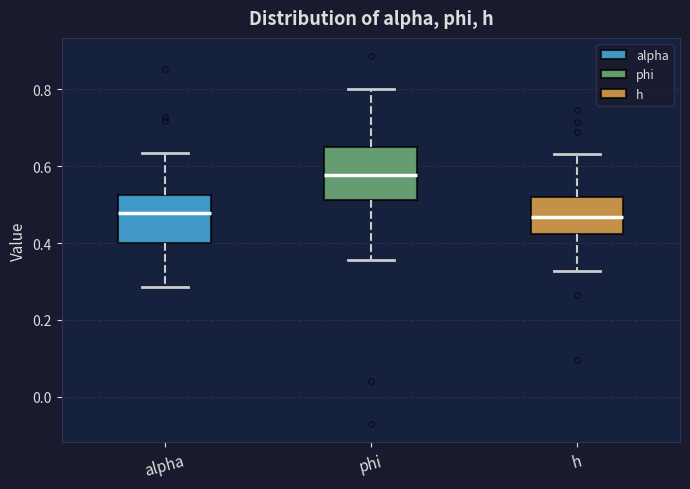

Which box's median line is the highest?

phi